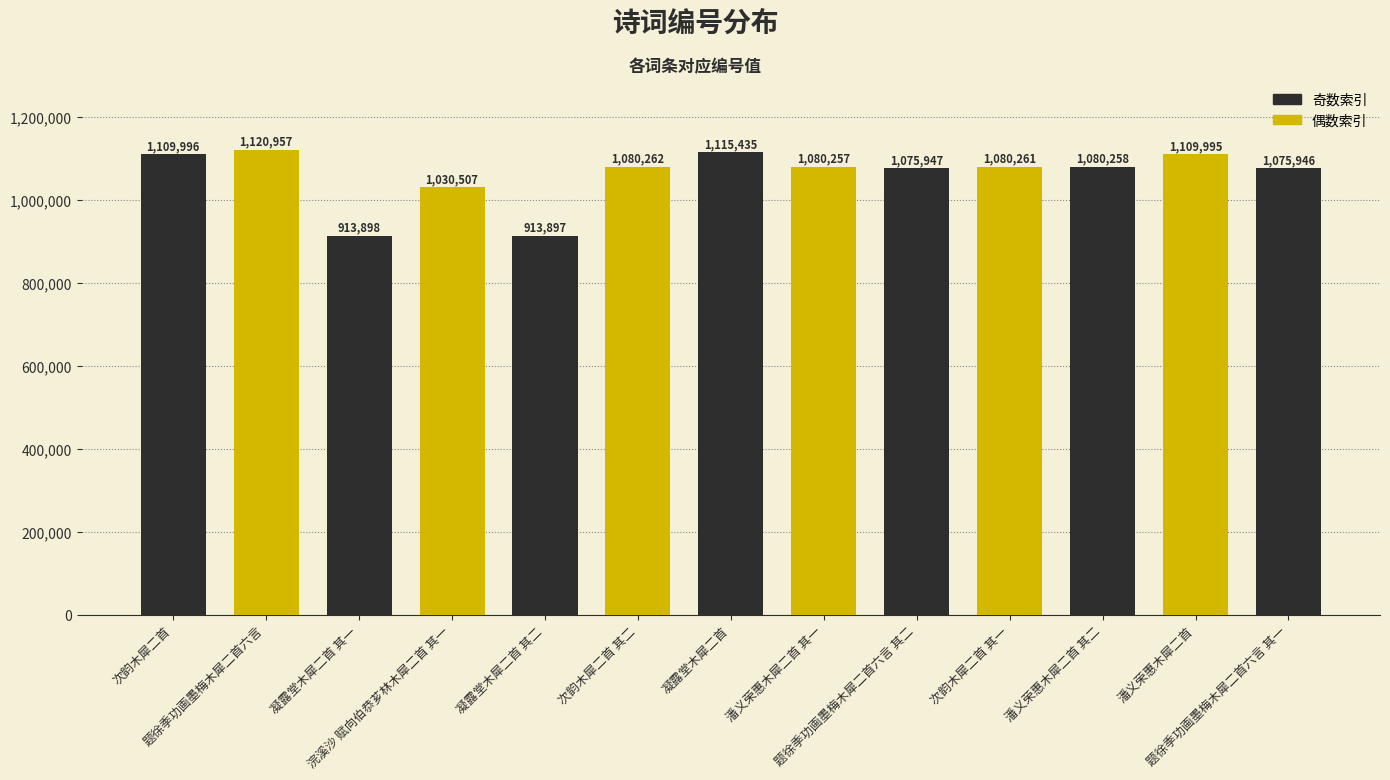

At which label is the value closest to 1017427?

浣溪沙 赋向伯恭芗林木犀二首 其一